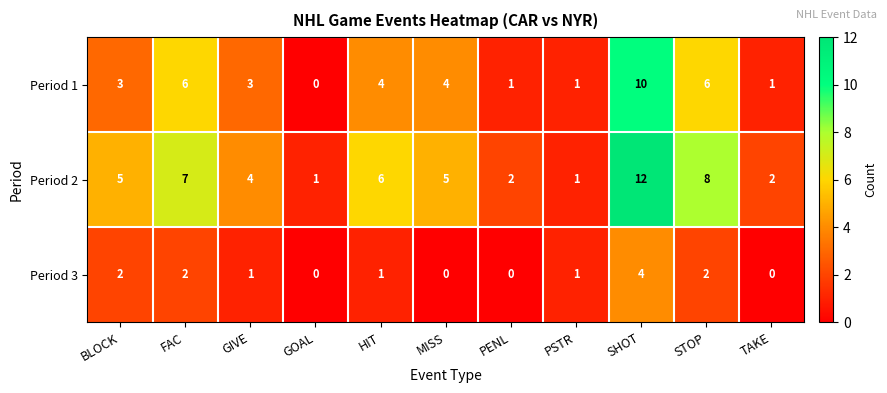

At which category is the sum across all series the highest?

SHOT